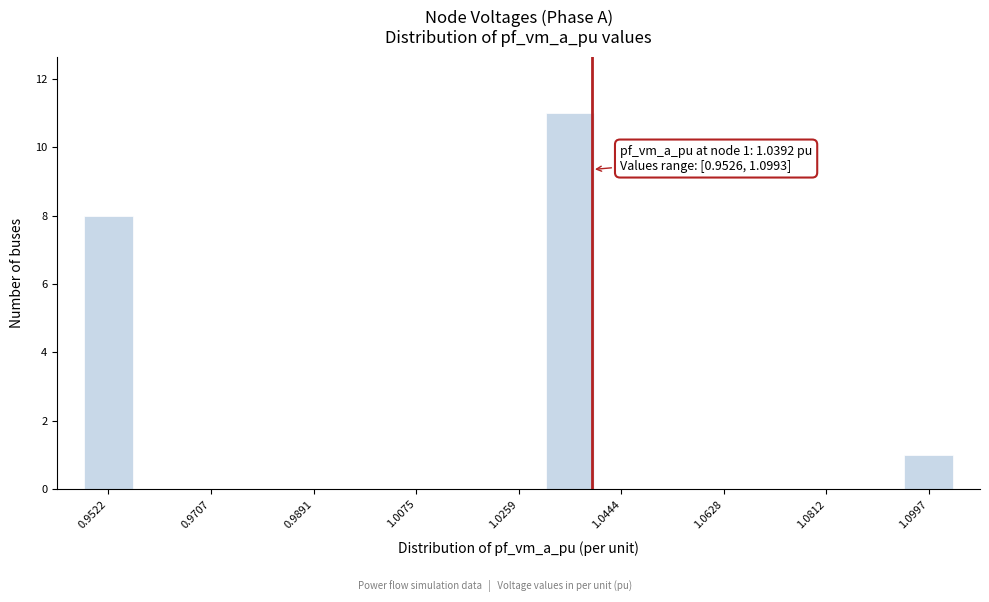

Which range on the x-axis has the tallest bar?

1.030 to 1.040